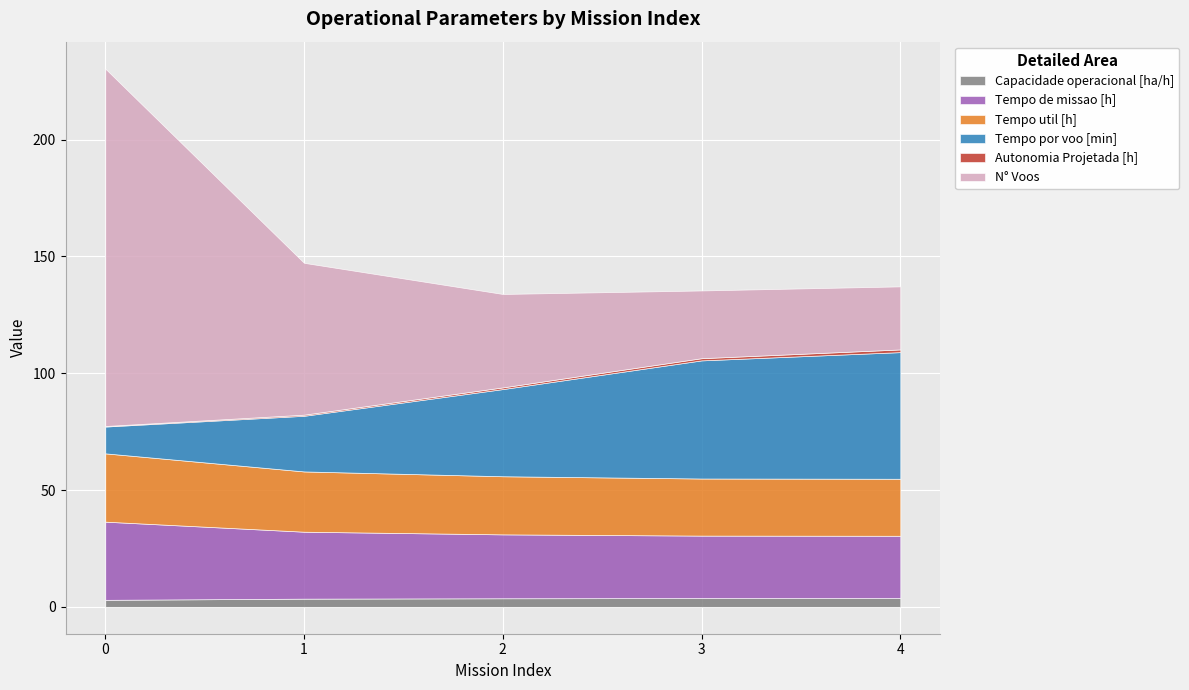

What is the difference between the highest and lowest values at 4?

53.1